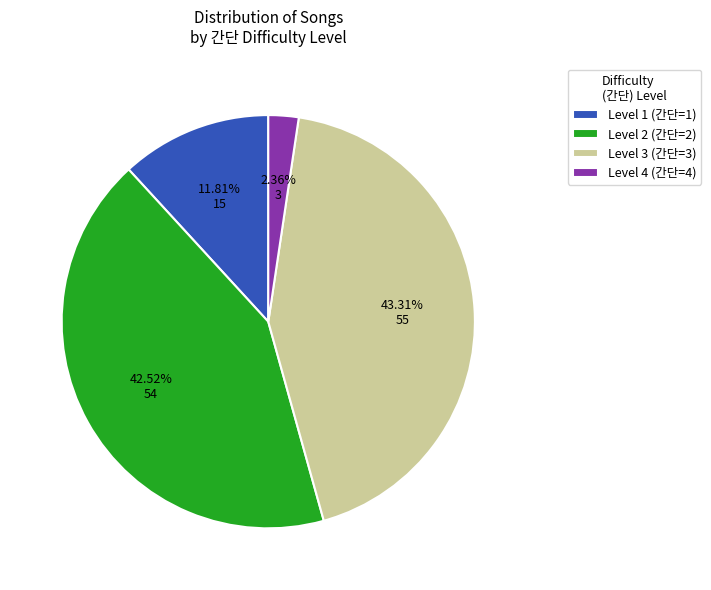

Does any single category account for the majority?

No